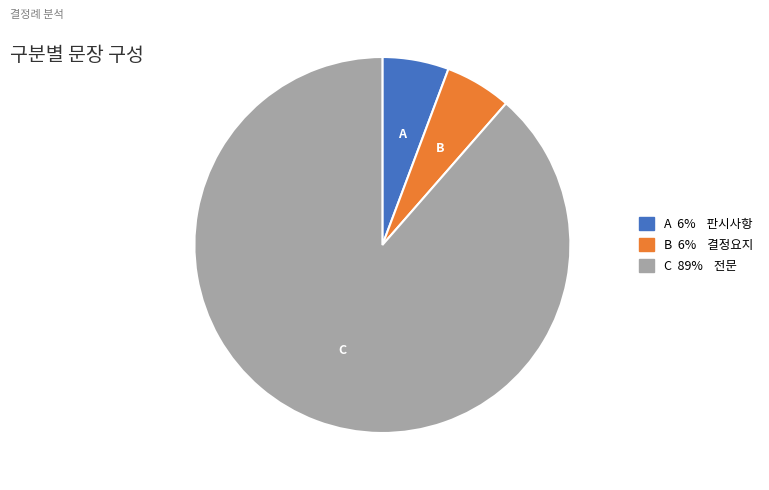

Is there any slice that represents more than half of the pie?

Yes